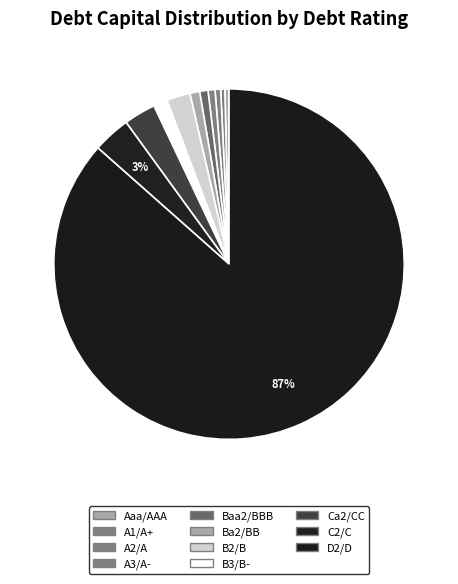

How many slices are in this pie chart?

11